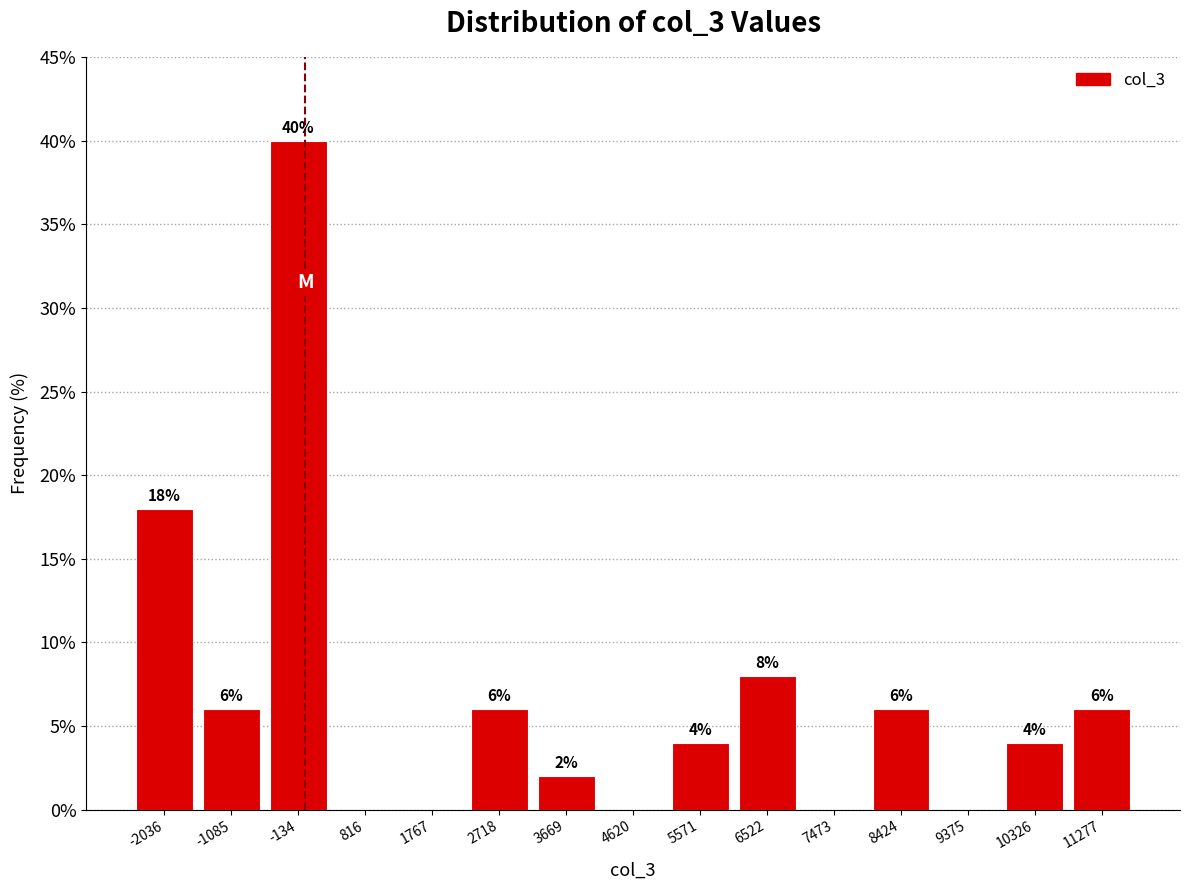

Which range on the x-axis has the tallest bar?

-600 to 300